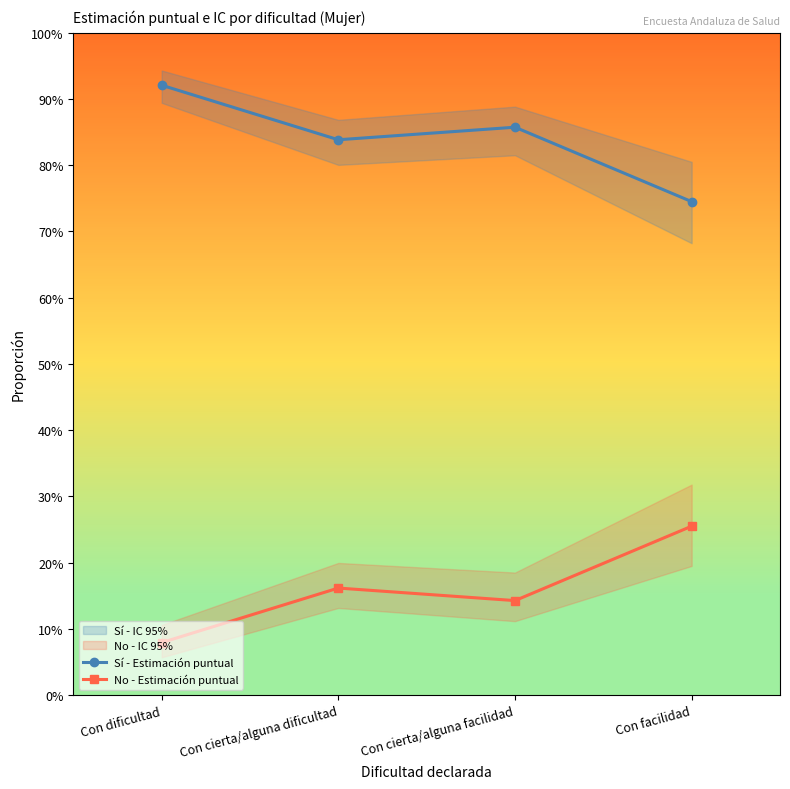

Which category has the lowest value in the No - Estimación puntual series?

Con dificultad